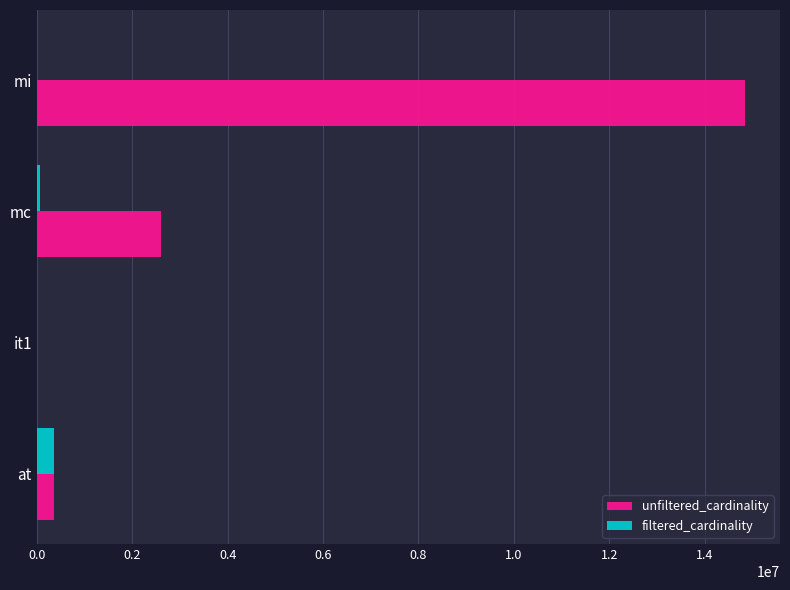

Where is unfiltered_cardinality nearest to the value 7417916?

mc